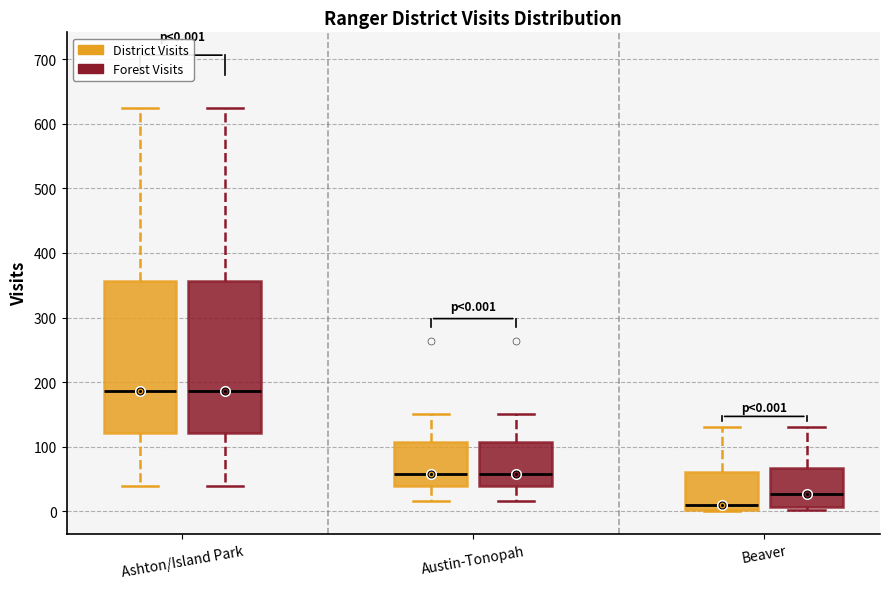

Which box's median line is the lowest?

Beaver (District Visits)